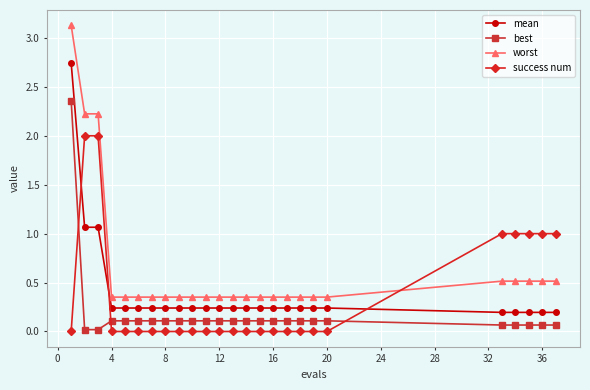

Which series ends up on top after the final intersection of worst and success num?

success num